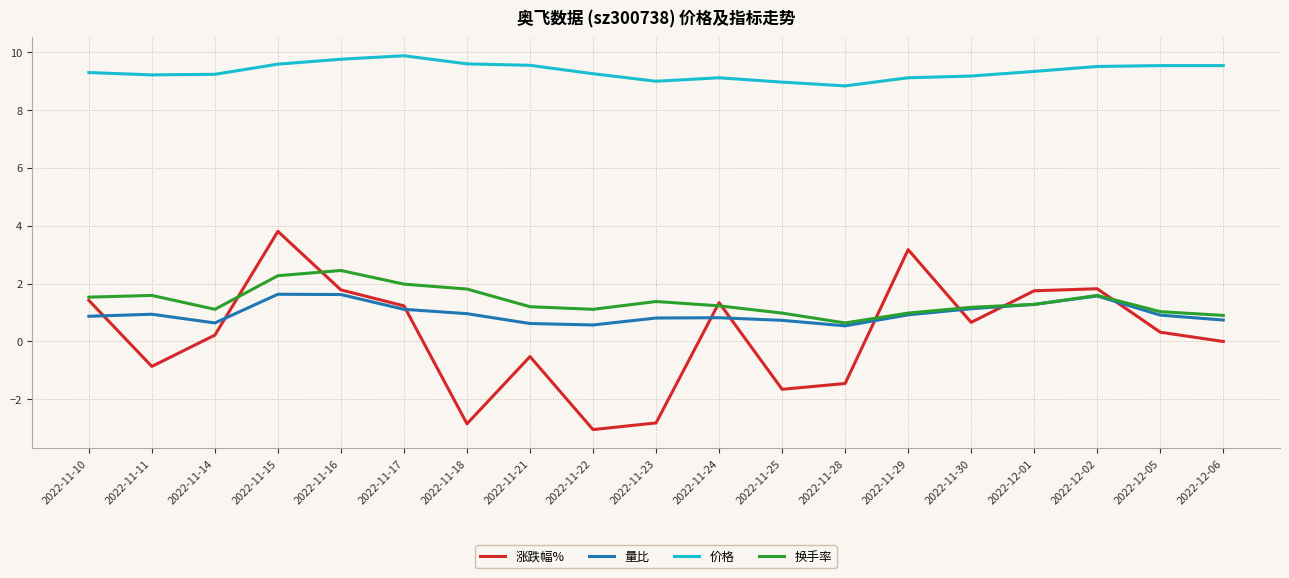

What is the smallest value displayed?

-3.0